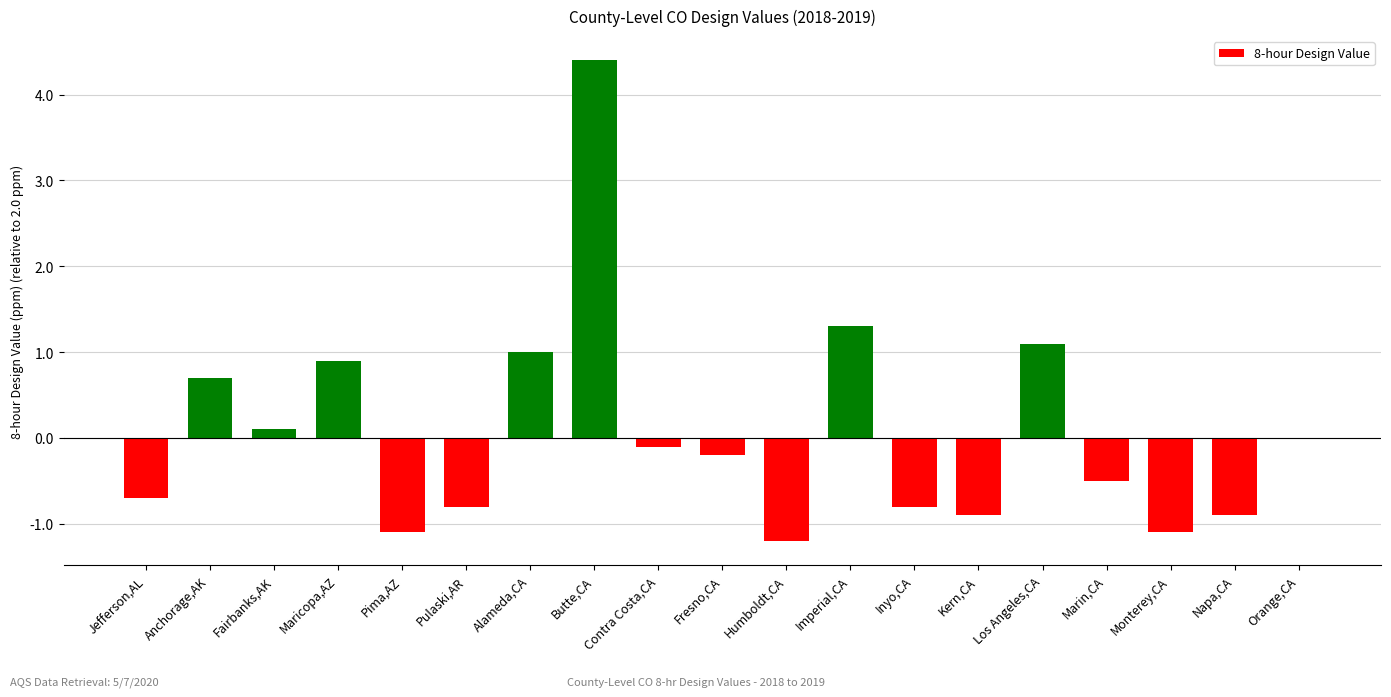

What is the greatest value displayed?

4.4